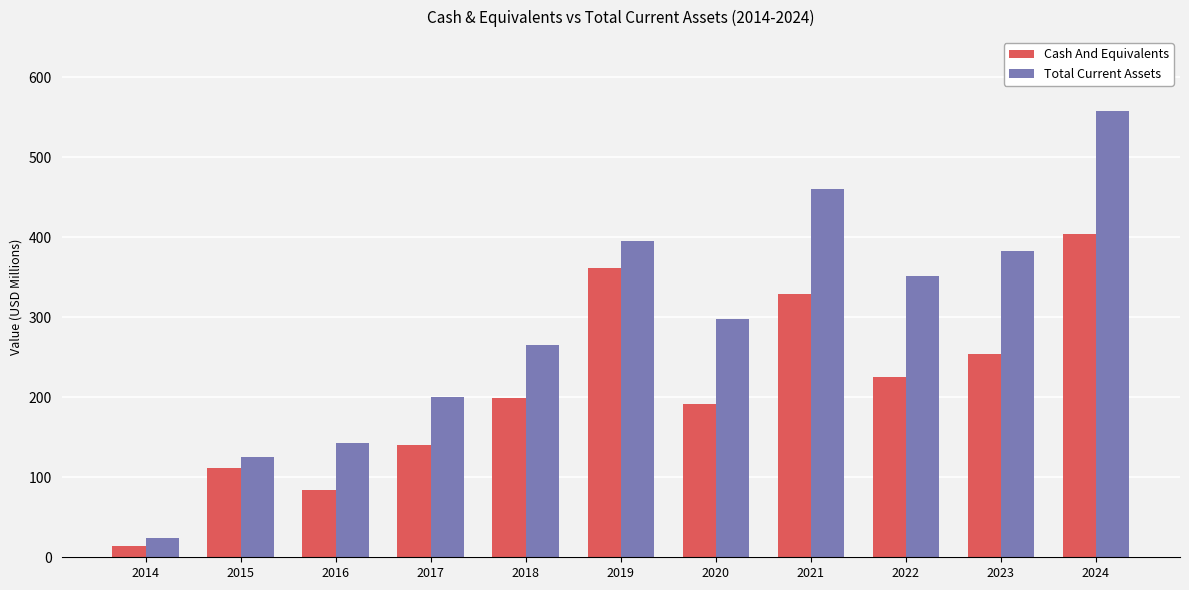

What is the difference between the maximum and minimum values in the Total Current Assets series?

533.7